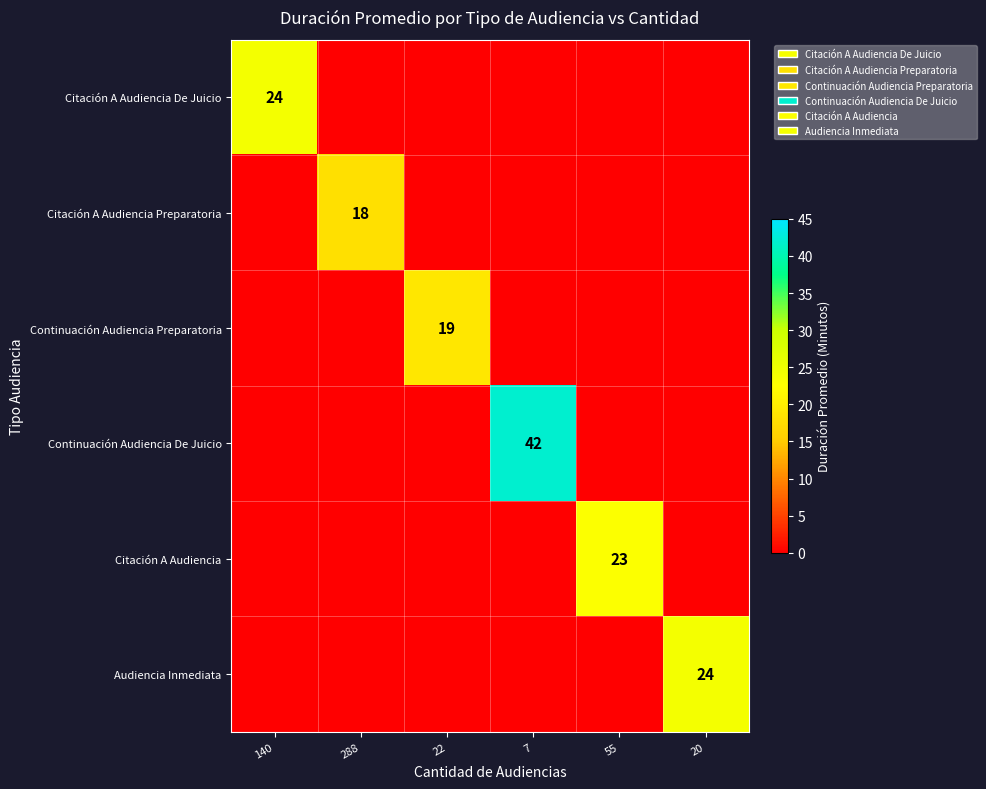

What is the greatest value displayed?

42